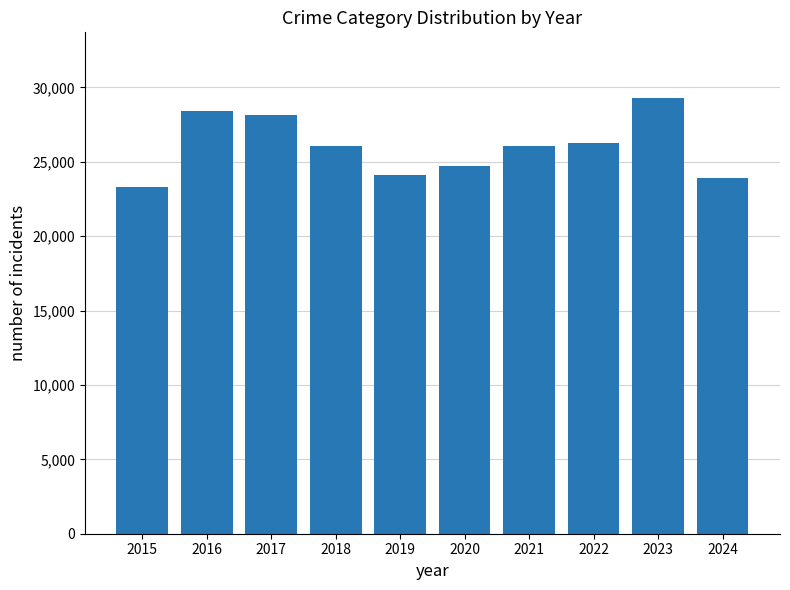

Which has a higher value, 2018 or 2020?

2018